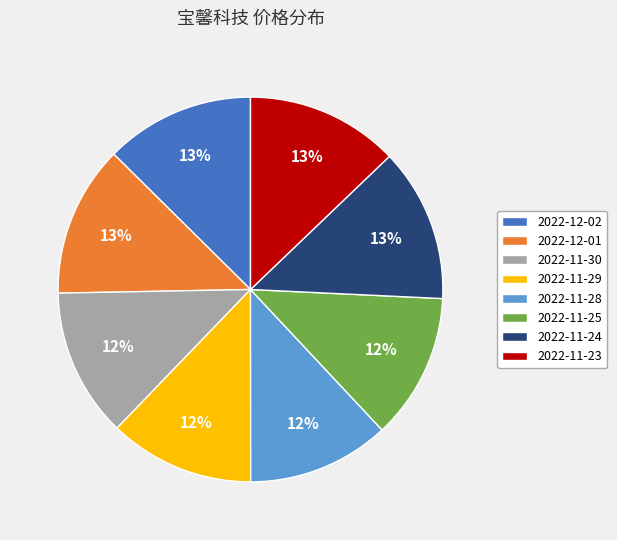

The 2022-11-29 slice represents 27% of the pie. True or false?

False